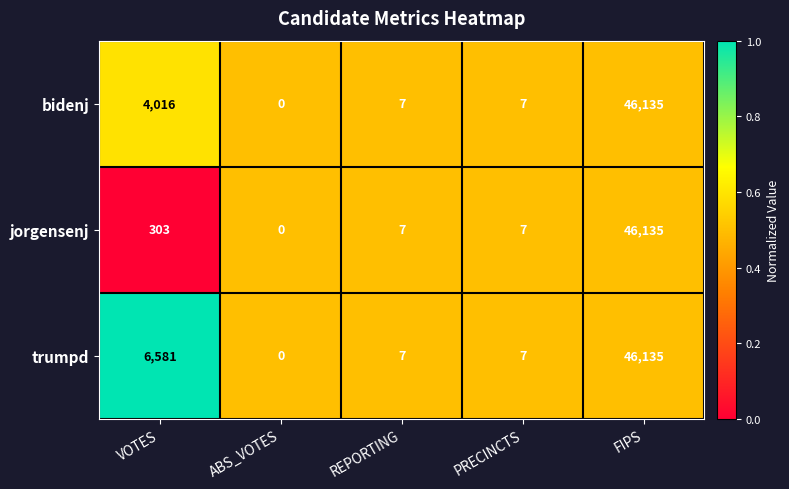

At VOTES, list the series in order from largest to smallest.

trumpd, bidenj, jorgensenj